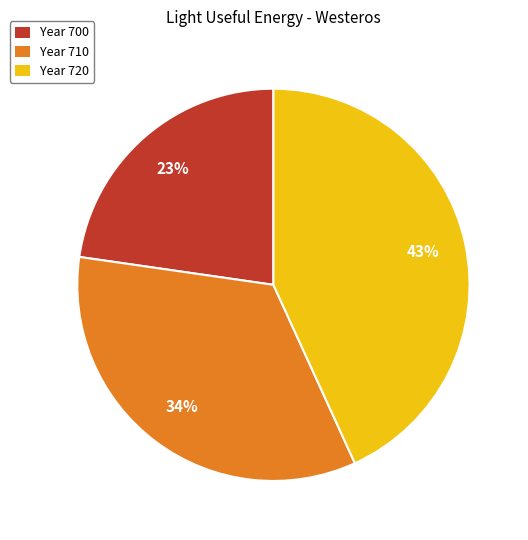

What is the largest slice in the pie chart?

Year 720